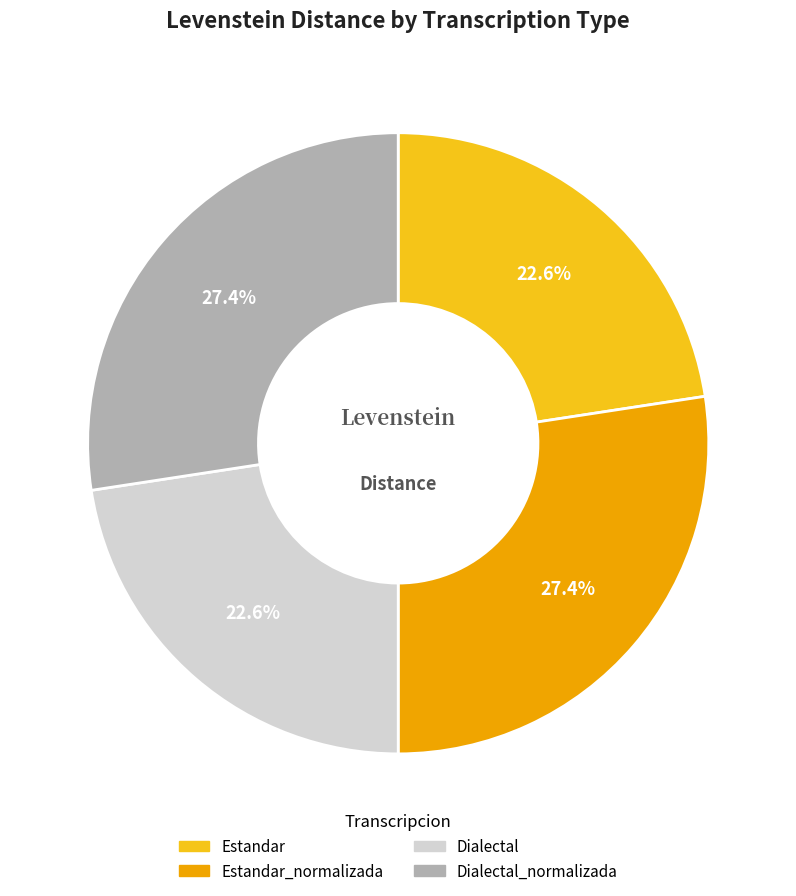

To the nearest percent, what is the average slice percentage?

25%